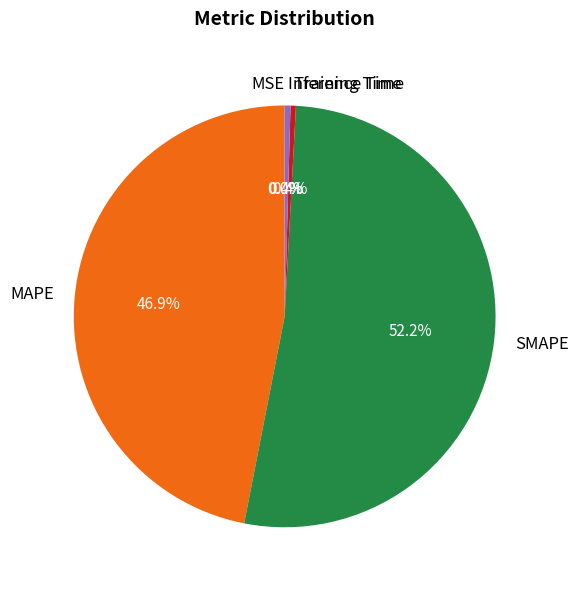

Is there any slice that represents more than half of the pie?

Yes